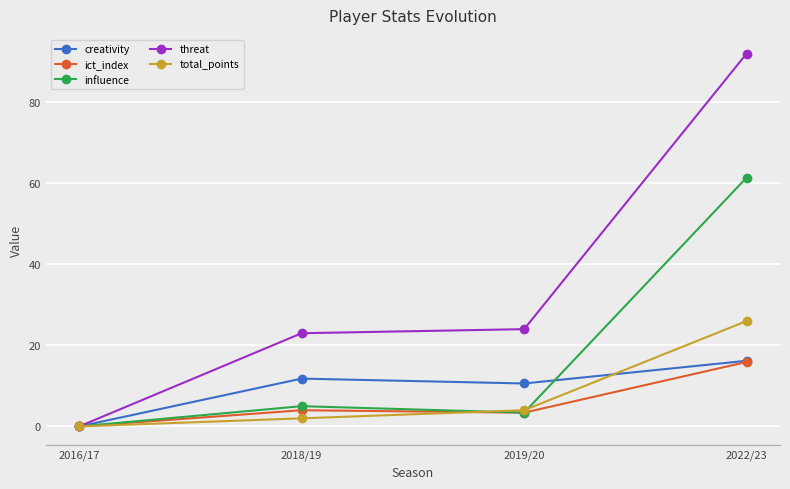

Reading left to right, list all the values displayed in this chart.

creativity: 2016/17=0.0	2018/19=11.8	2019/20=10.6	2022/23=16.2
ict_index: 2016/17=0.0	2018/19=4.0	2019/20=3.4	2022/23=15.9
influence: 2016/17=0.0	2018/19=5.0	2019/20=3.4	2022/23=61.4
threat: 2016/17=0.0	2018/19=23.0	2019/20=24.0	2022/23=92.0
total_points: 2016/17=0.0	2018/19=2.0	2019/20=4.0	2022/23=26.0